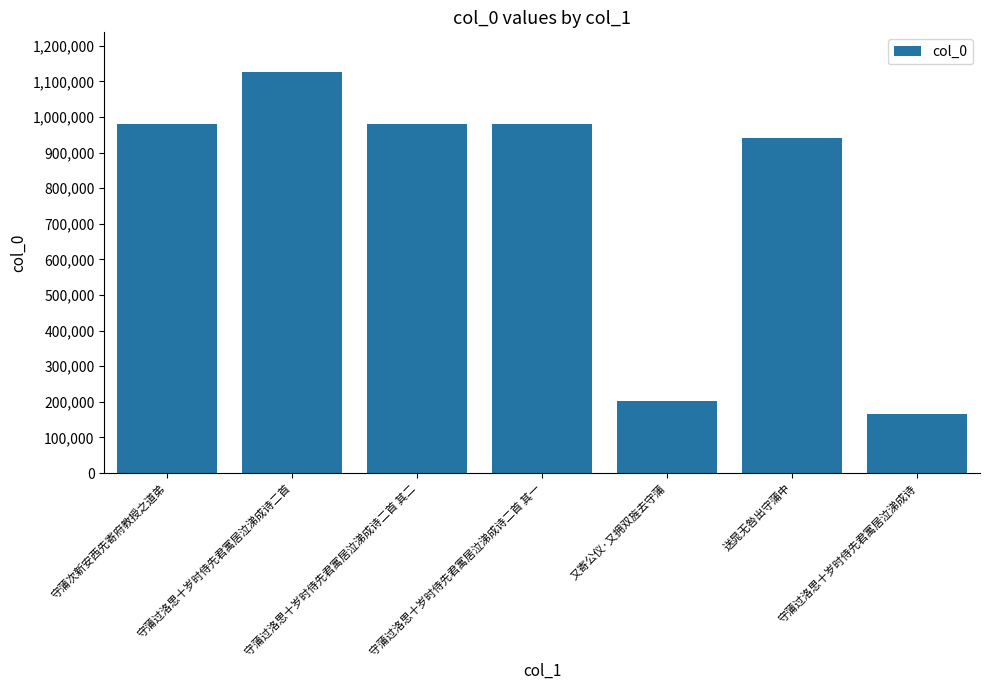

What is the label of the 3rd bar from the left?

守蒲过洛思十岁时侍先君寓居泣涕成诗二首 其二